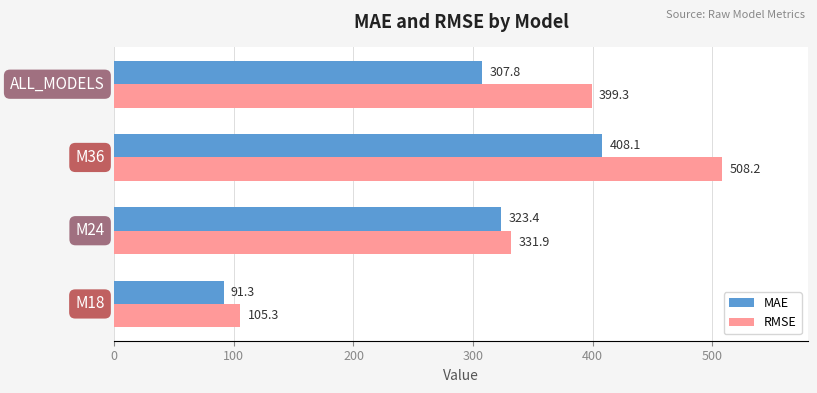

Rank the series by their maximum value, from highest to lowest.

RMSE, MAE